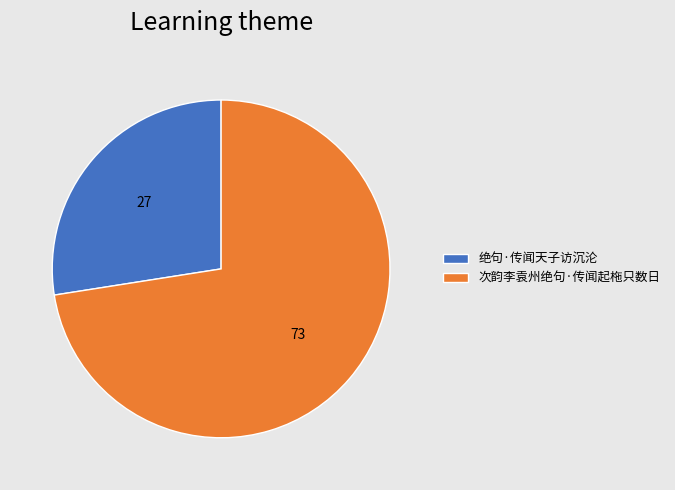

Which category has the smallest portion of the pie?

绝句·传闻天子访沉沦